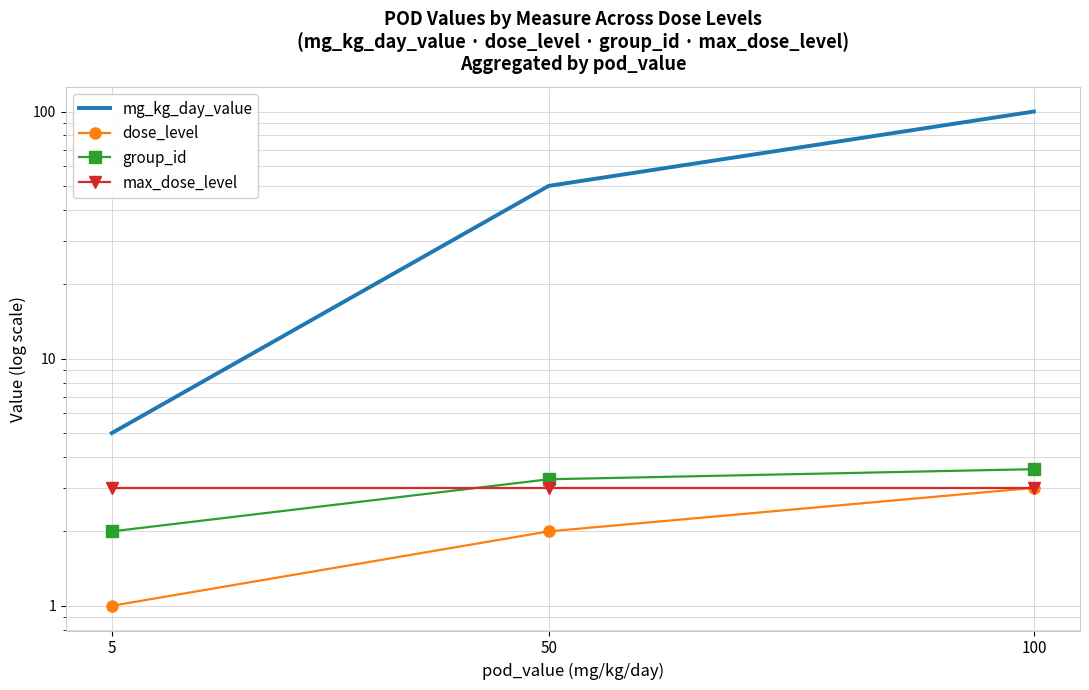

What is the total value across all series at 5?

11.0